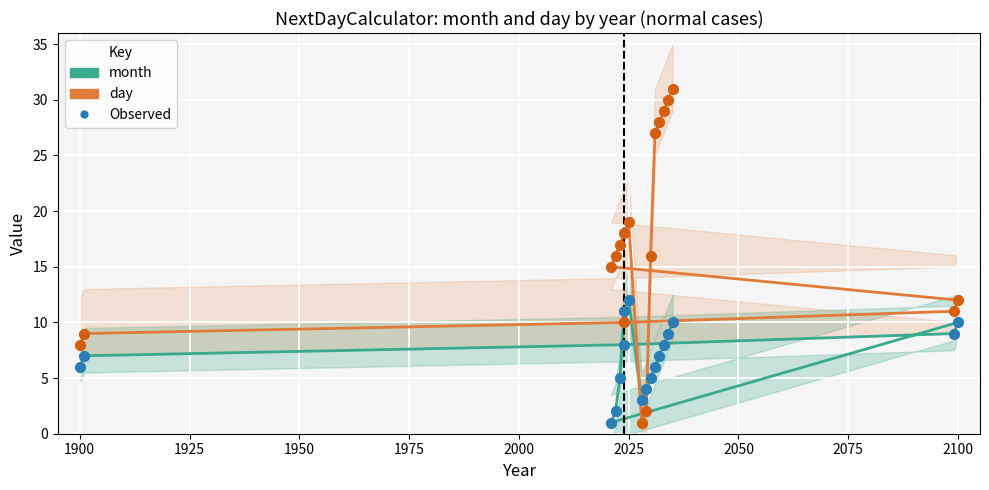

Which series reaches the maximum Y coordinate?

day